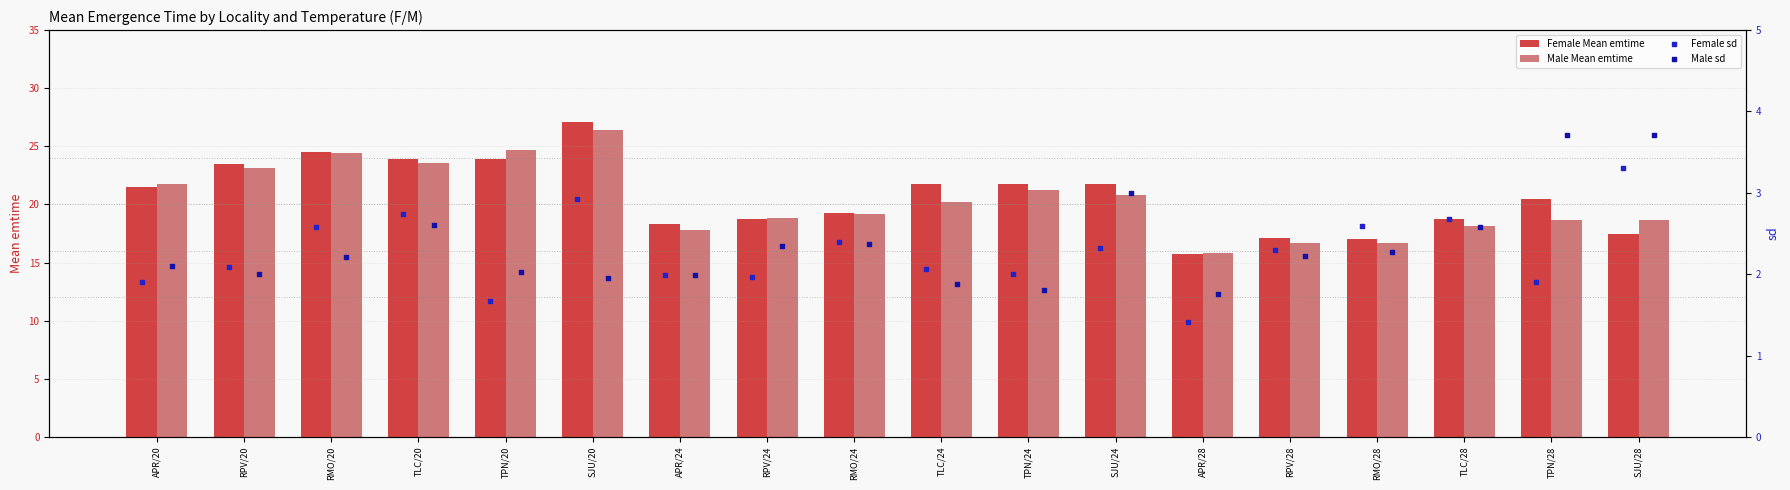

Which series has the largest total across all categories?

Female Mean emtime